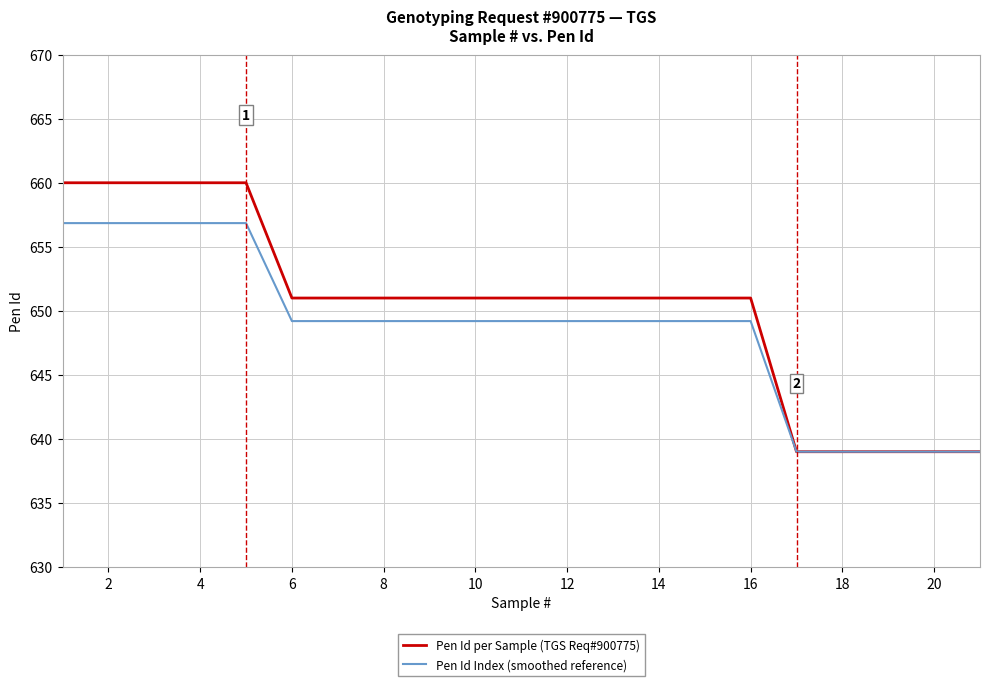

What is the maximum value for Pen Id Index (smoothed reference)?

656.9